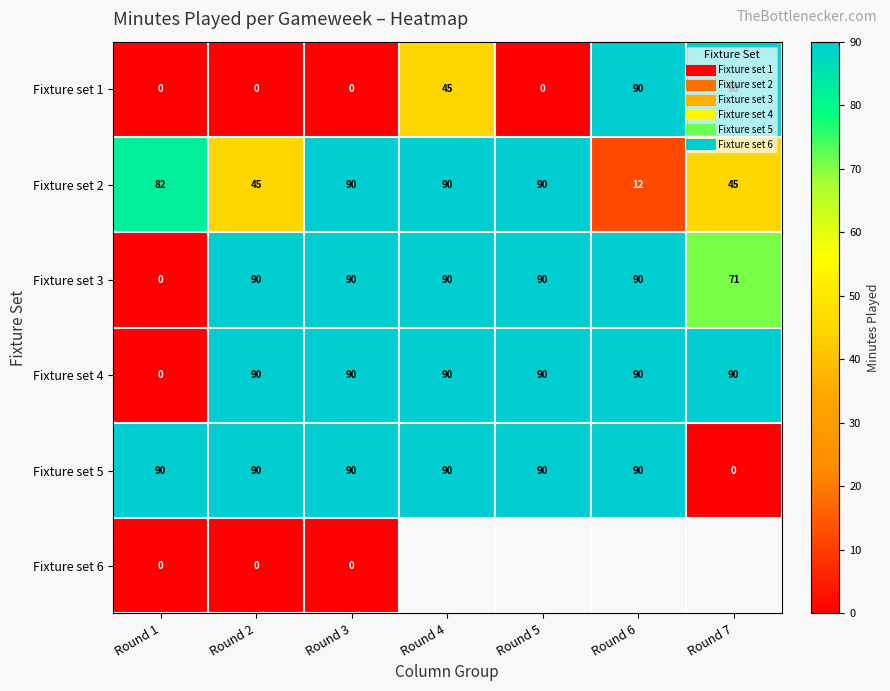

Where is Fixture set 5 nearest to the value 45?

Round 1